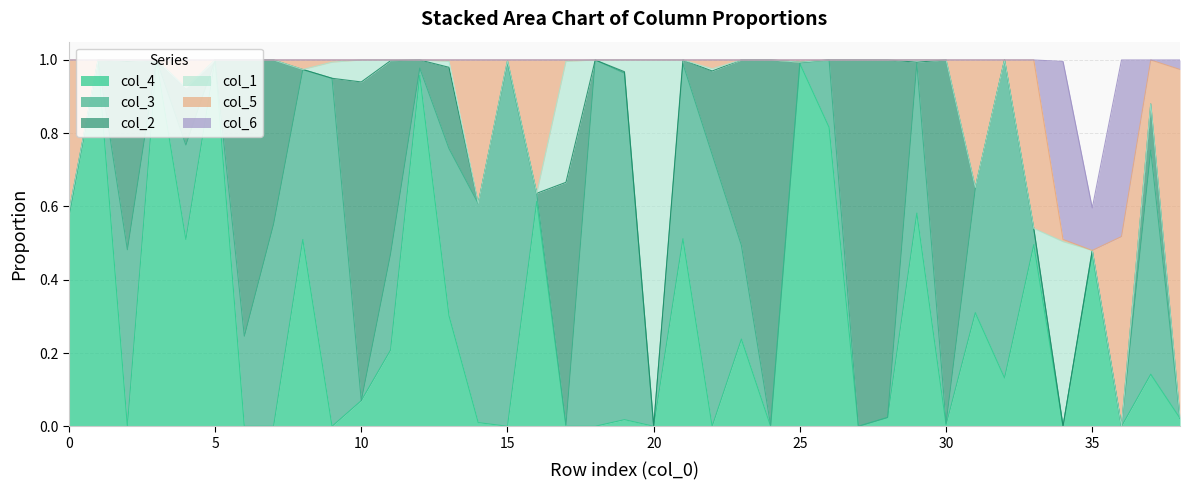

Does the chart have visible grid lines?

Yes